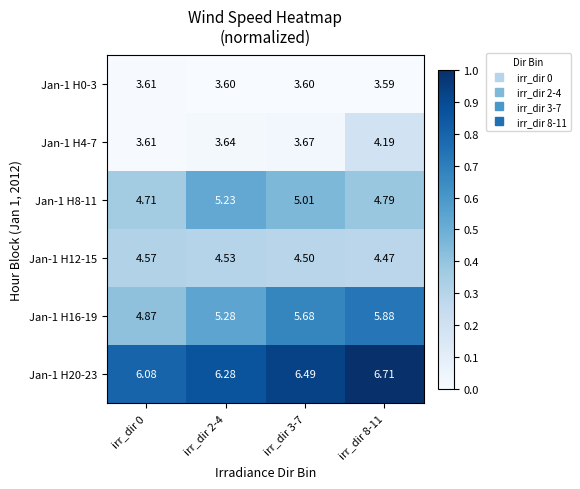

List the series in order of their peak value, highest first.

Jan-1 H20-23, Jan-1 H16-19, Jan-1 H8-11, Jan-1 H12-15, Jan-1 H4-7, Jan-1 H0-3